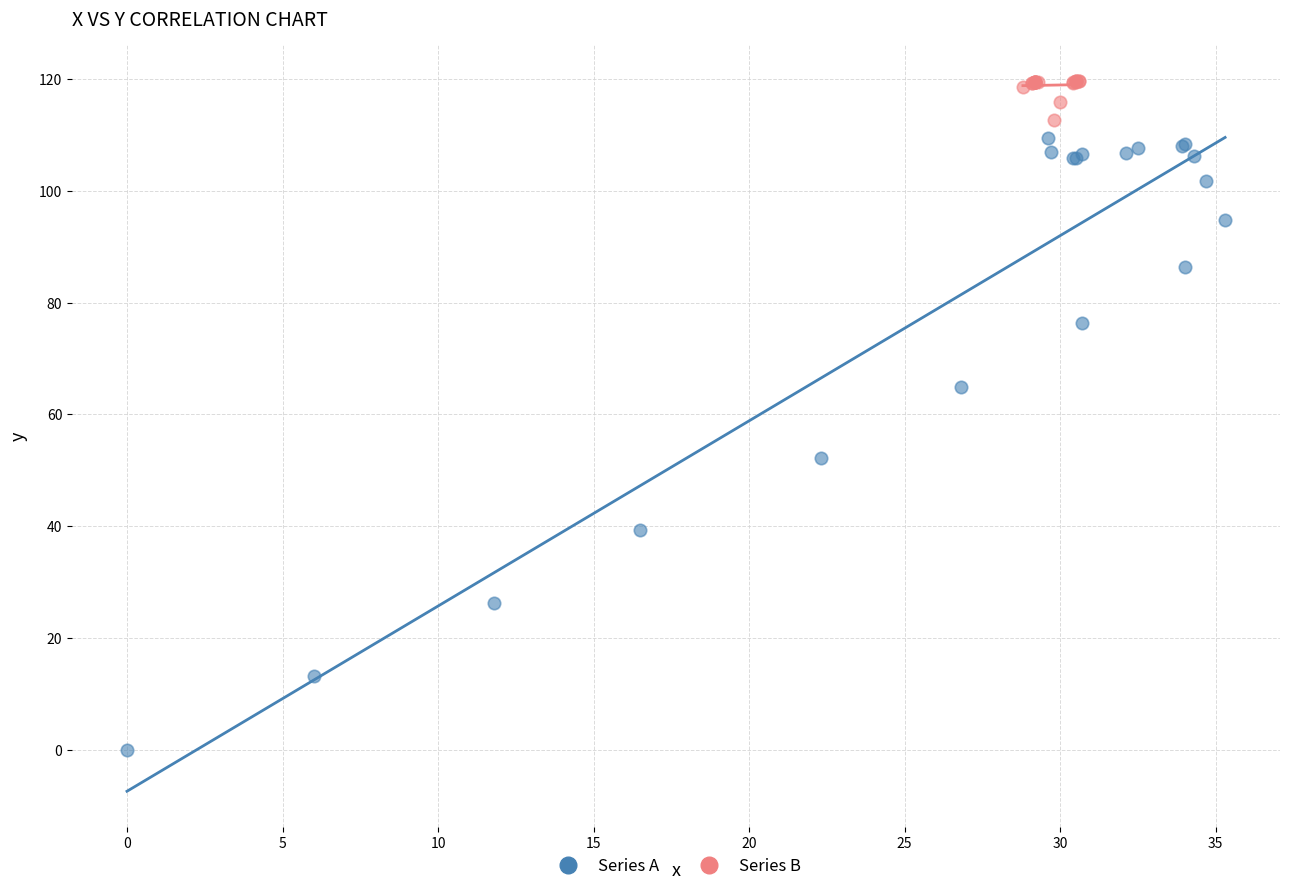

Which series reaches the minimum Y coordinate?

Series A